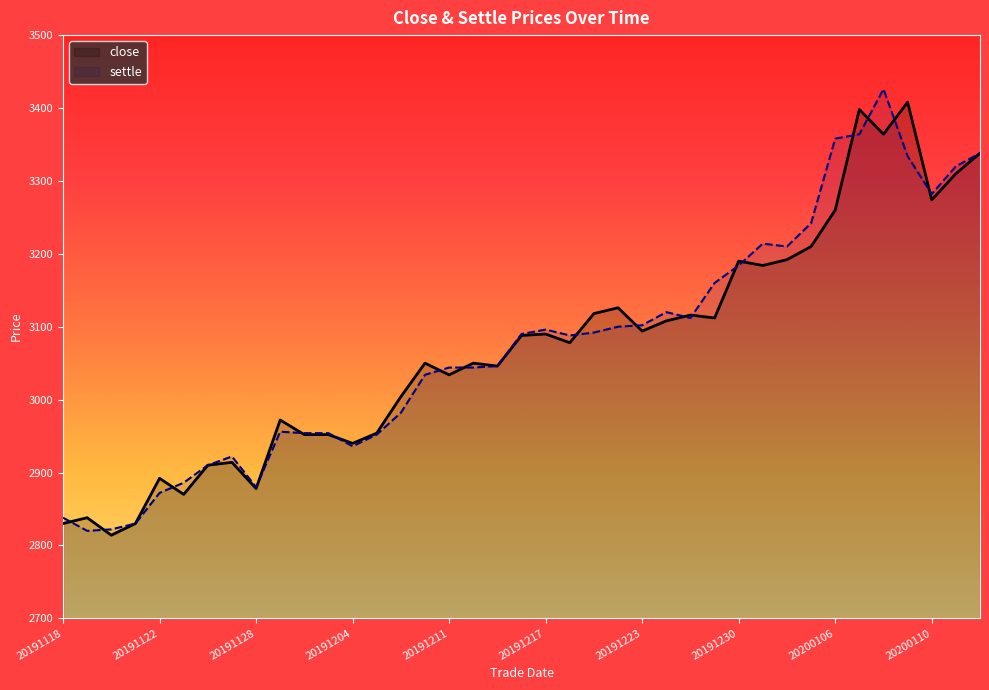

Is the value of settle at 20191218 greater than the value of close at 20191211?

Yes